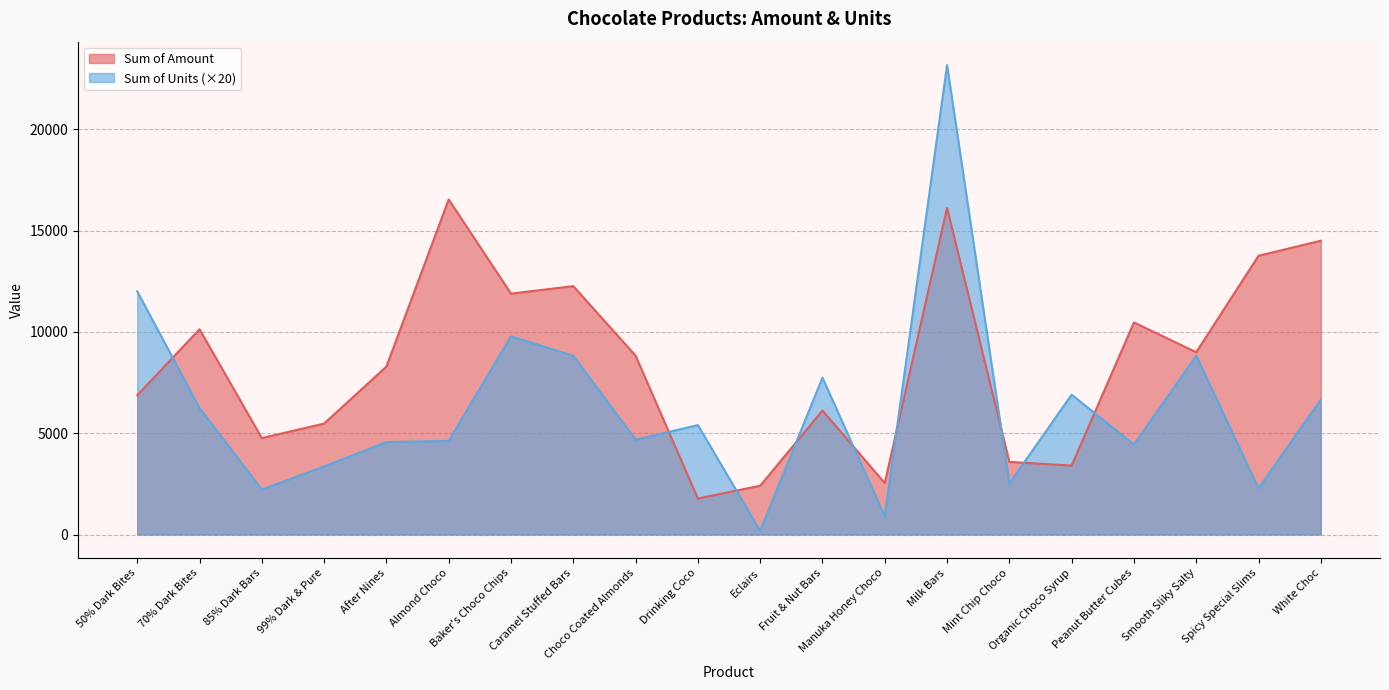

At which label does Sum of Amount reach its peak?

Almond Choco